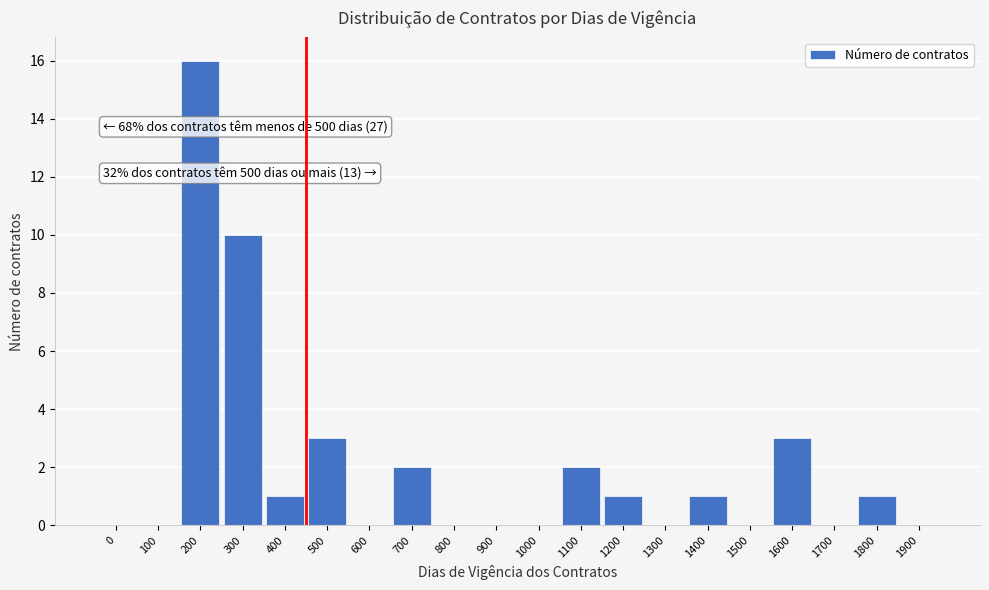

Reading left to right, extract all data points from this chart.

0=0	100=0	200=16	300=10	400=1	500=3	600=0	700=2	800=0	900=0	1000=0	1100=2	1200=1	1300=0	1400=1	1500=0	1600=3	1700=0	1800=1	1900=0